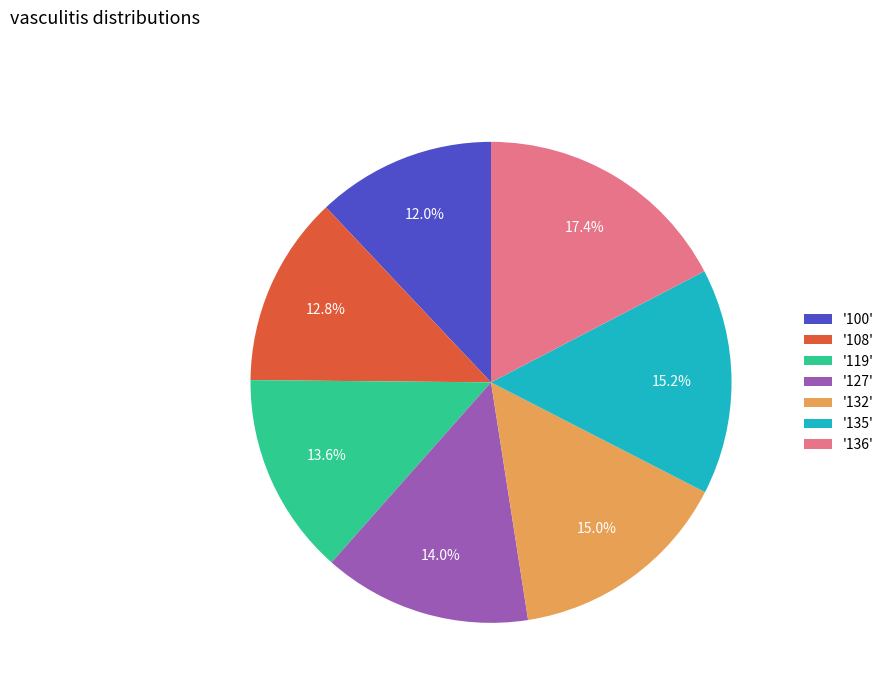

Is '132' the majority of the pie?

No